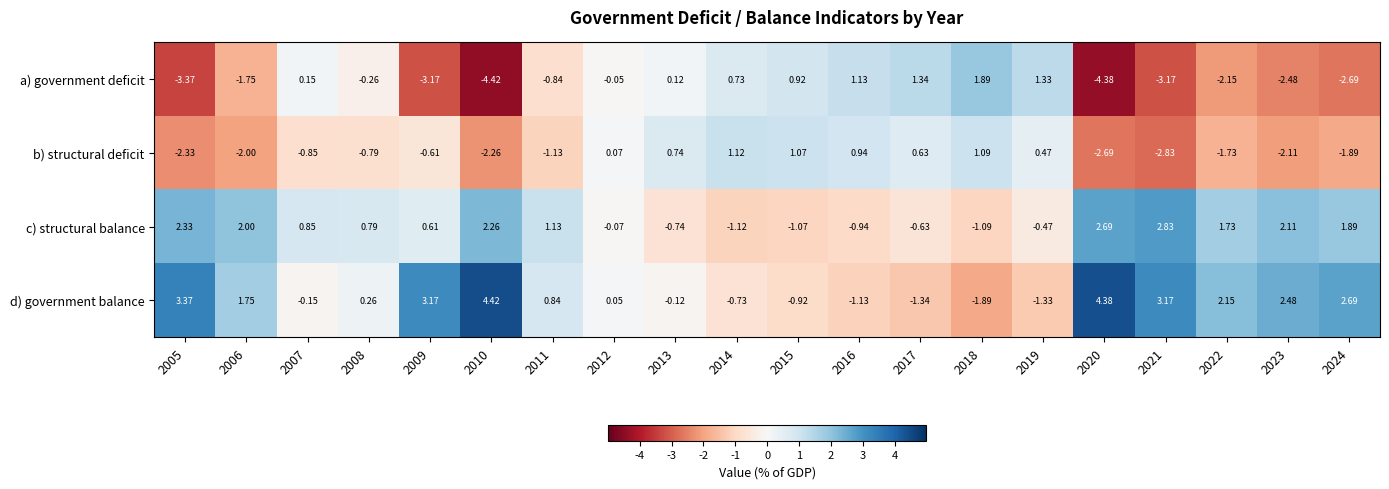

Is the value of d) government balance at 2010 greater than the value of c) structural balance at 2005?

Yes